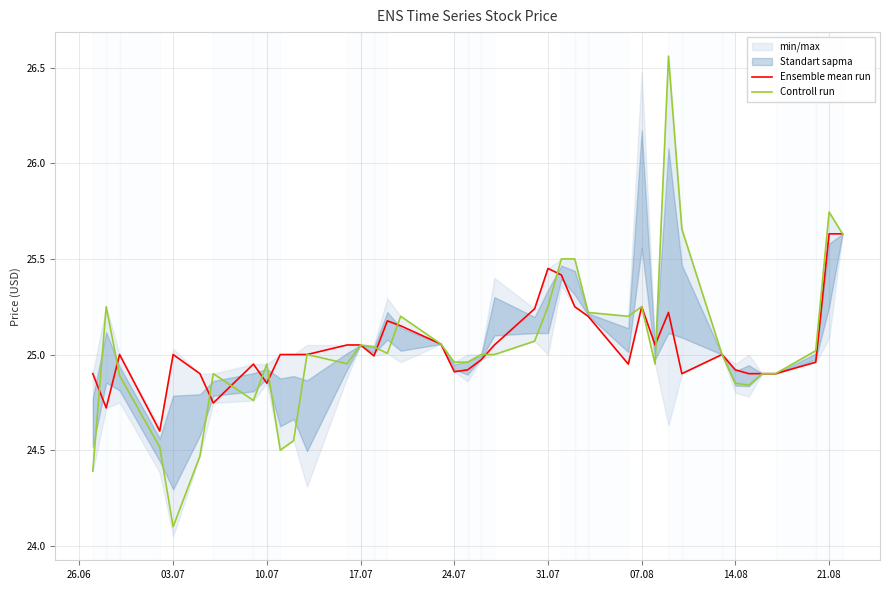

How many intersections are there between Controll run and Ensemble mean run?

11